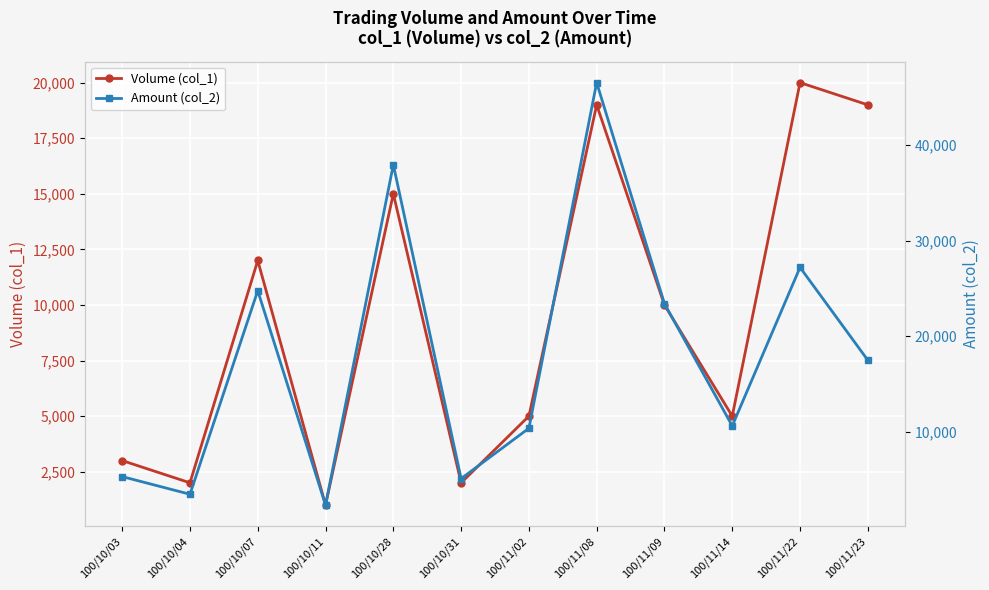

Where do Amount (col_2) and Volume (col_1) first cross each other?

100/11/22 and 100/11/23